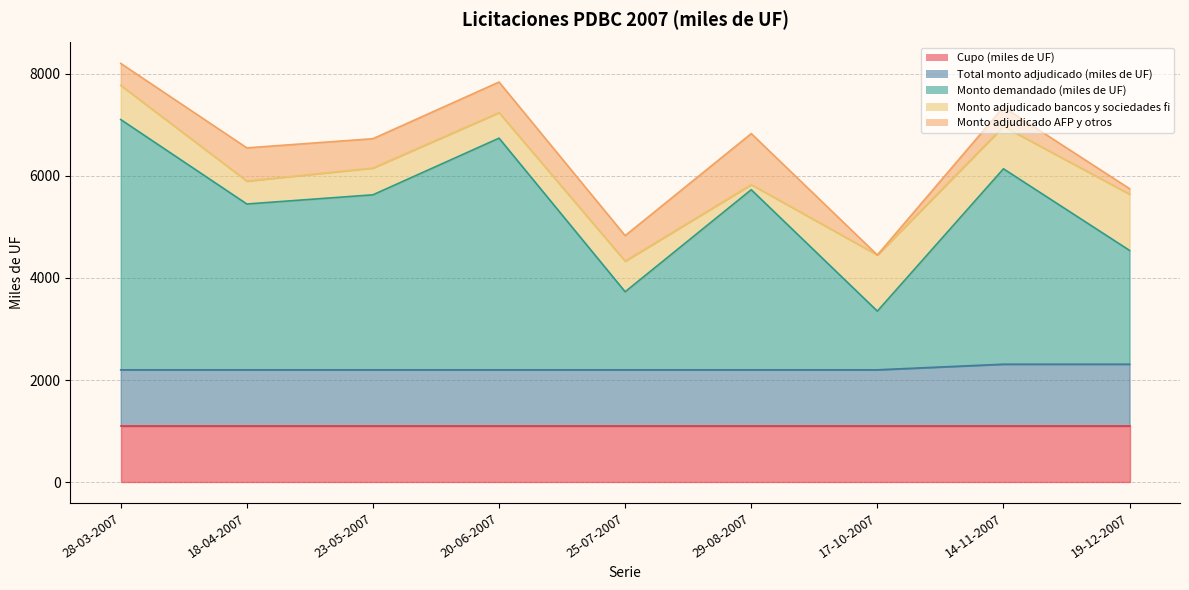

Reading right to left, list all the values displayed in this chart.

Cupo (miles de UF): 1100	1100	1100	1100	1100	1100	1100	1100	1100
Total monto adjudicado (miles de UF): 1210	1210	1100	1100	1100	1100	1100	1100	1100
Monto demandado (miles de UF): 2230	3830	1150	3530	1530	4540	3430	3250	4905
Monto adjudicado bancos y sociedades fi: 1103	830	1100	100	600	501	525	450	670
Monto adjudicado AFP y otros: 107	380	0	1000	500	599	575	650	430